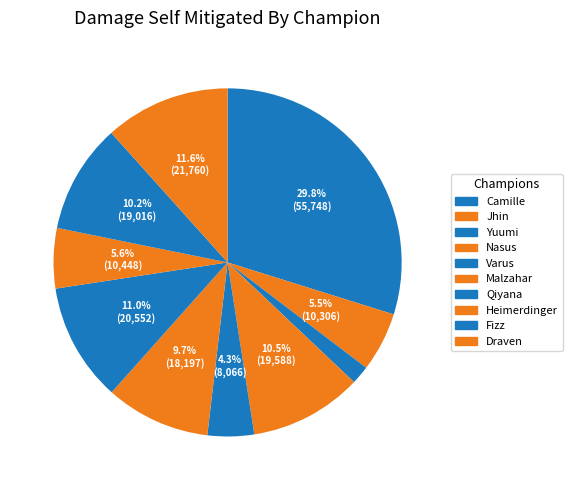

How many segments does this pie chart have?

10